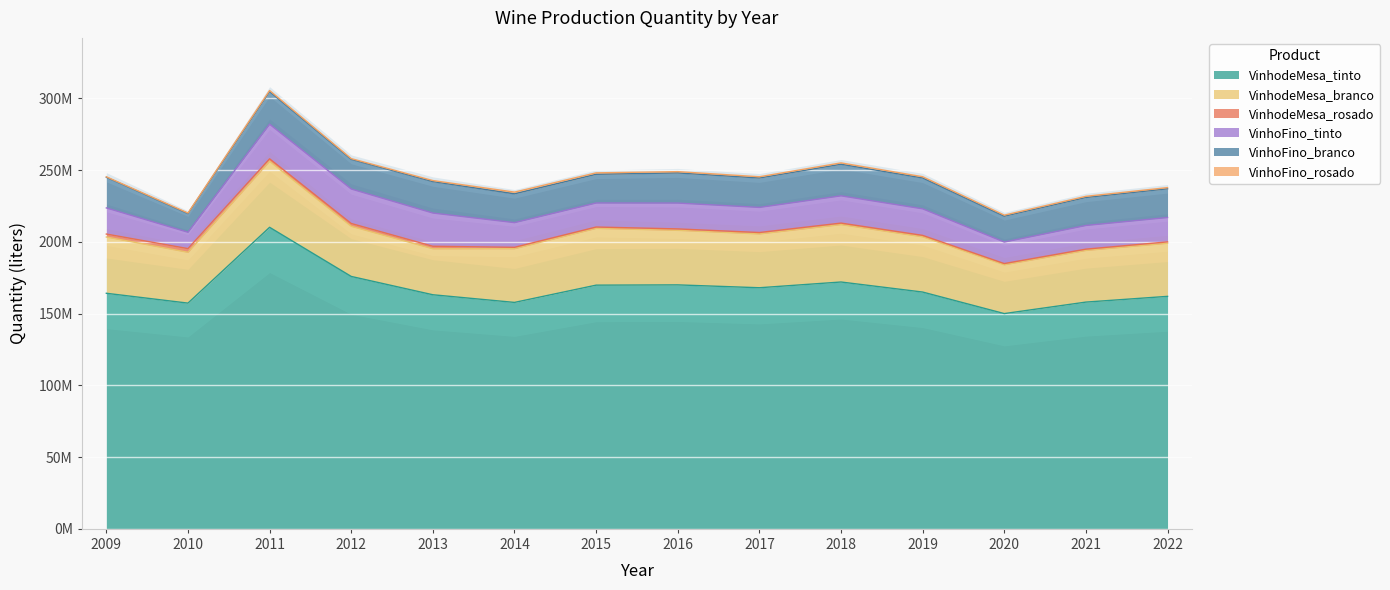

What is the total value across all series at 2022?

237770000